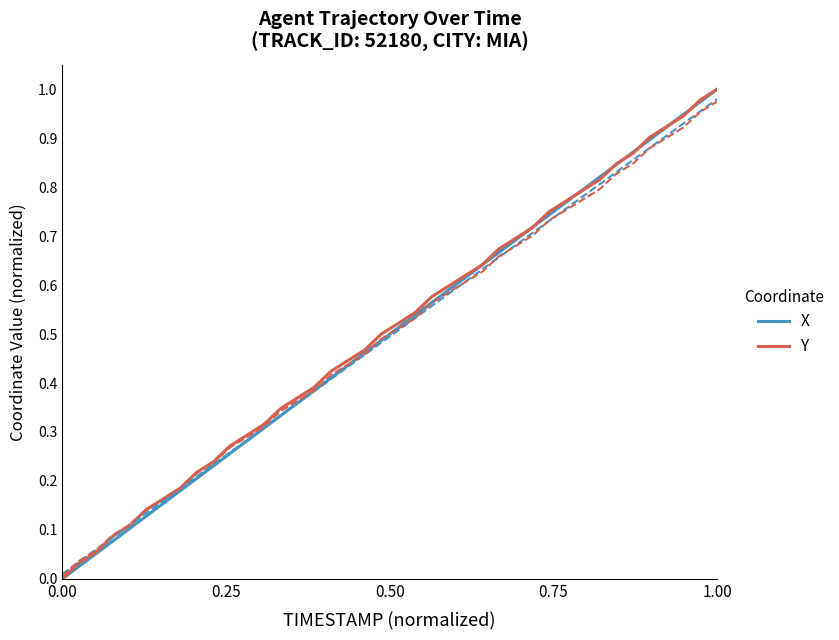

True or false: Y and X intersect in this chart.

True